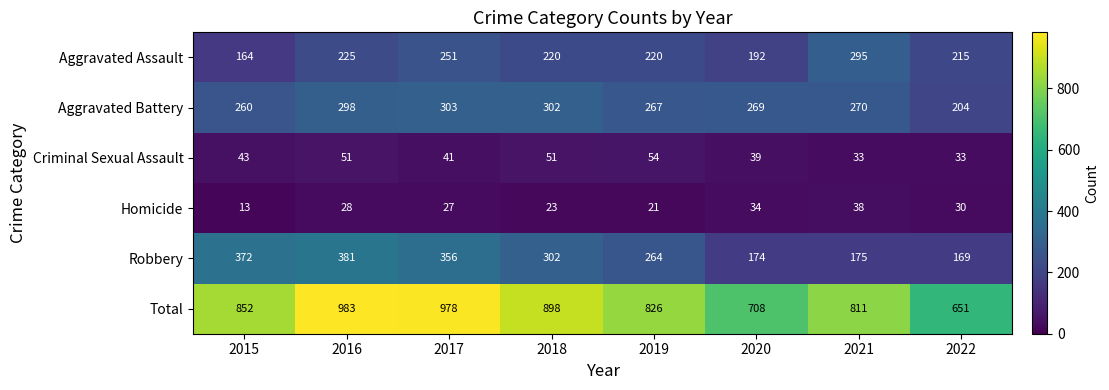

What is the minimum value shown in the chart?

13